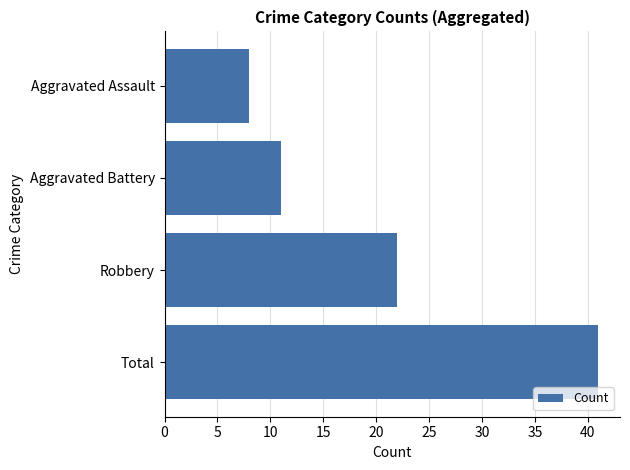

Rank the categories by value from lowest to highest.

Aggravated Assault, Aggravated Battery, Robbery, Total